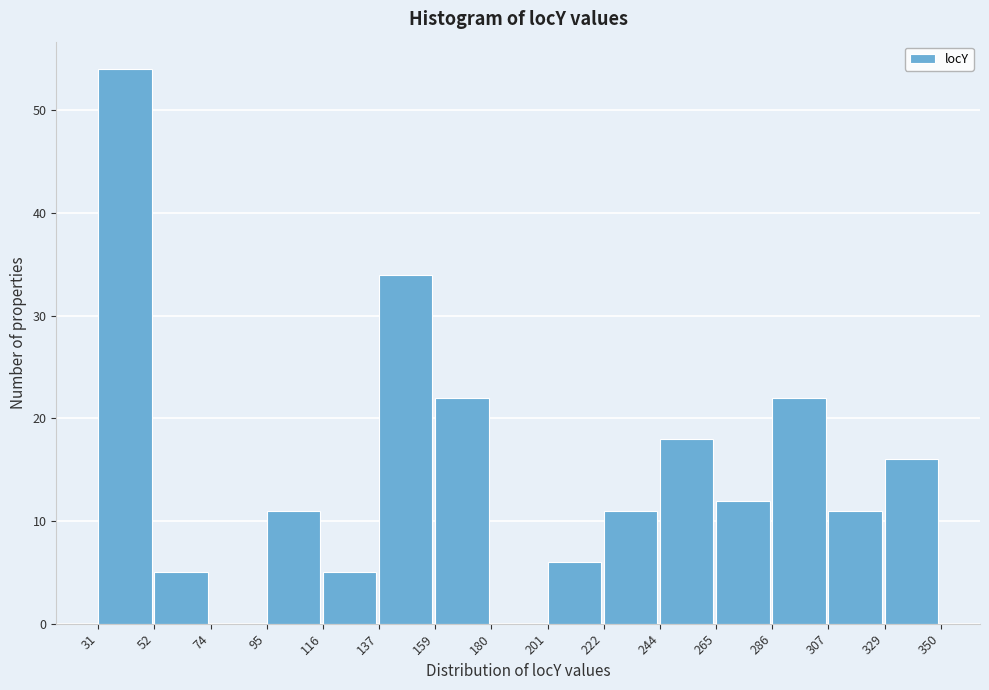

Which range on the x-axis has the tallest bar?

31 to 52